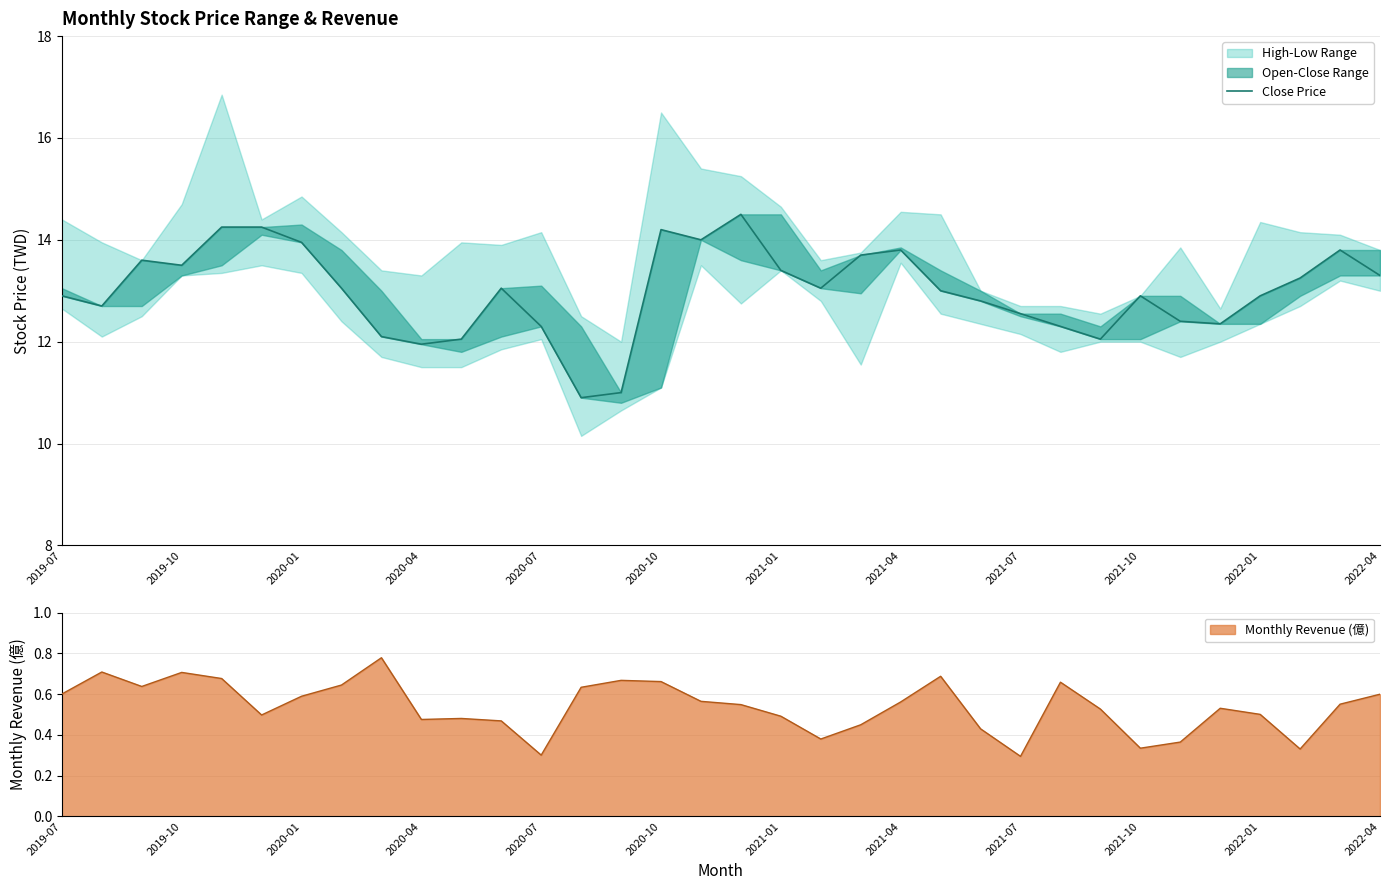

What position from the left is 23?

24